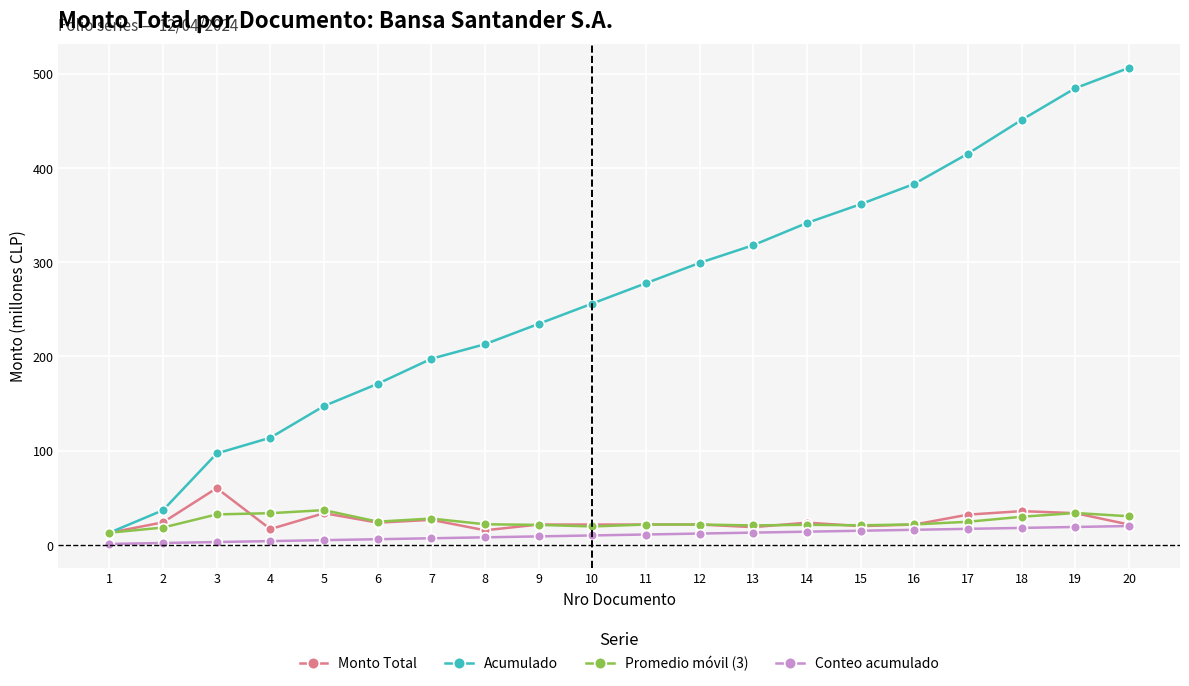

How many distinct data groups are displayed?

4